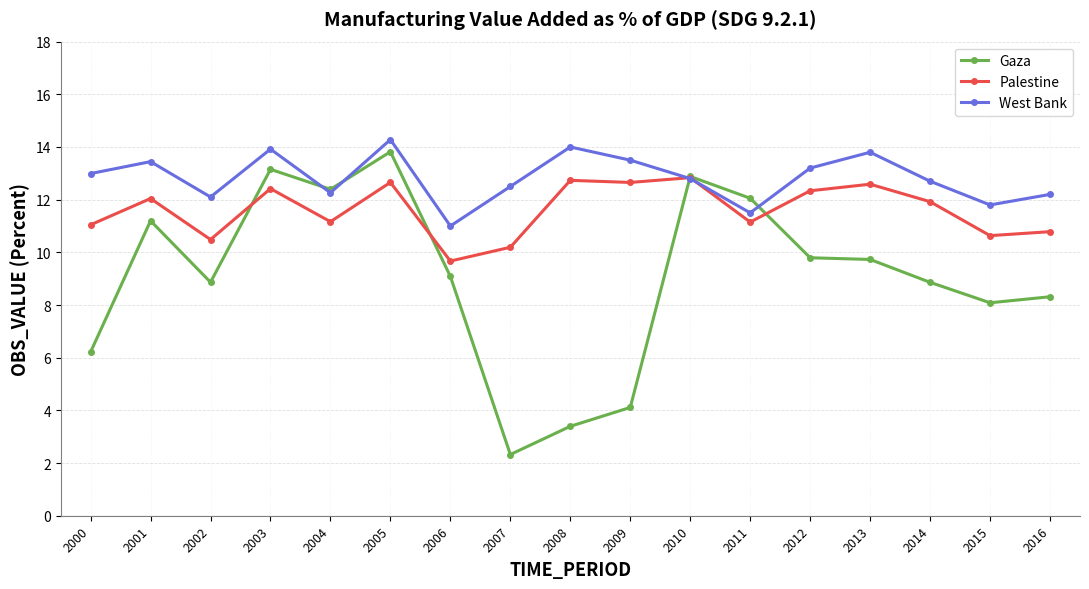

Rank the series by their average value, from lowest to highest.

Gaza, Palestine, West Bank